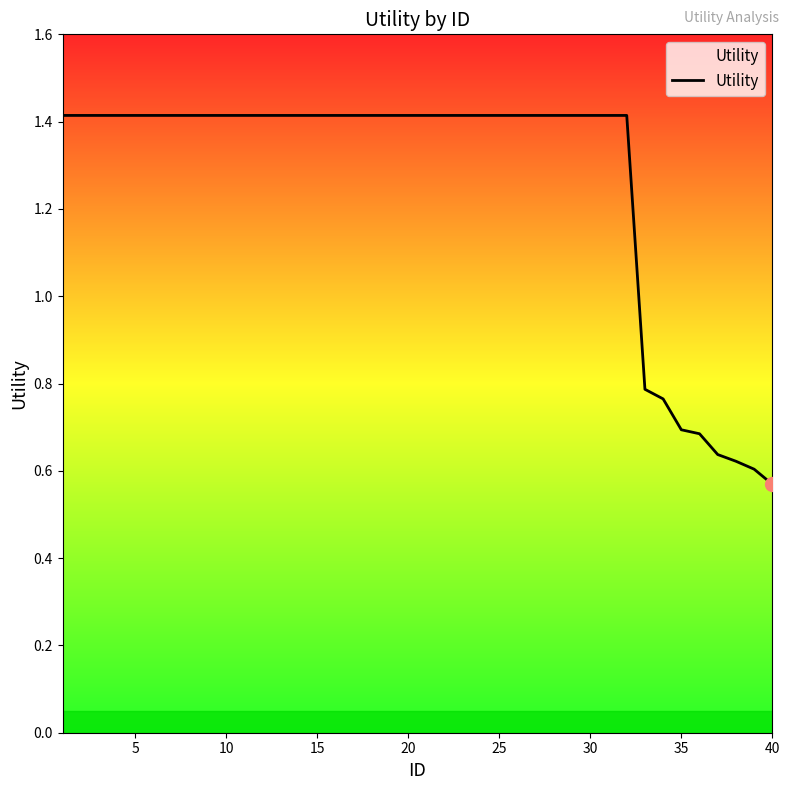

What is the greatest value displayed?

1.4